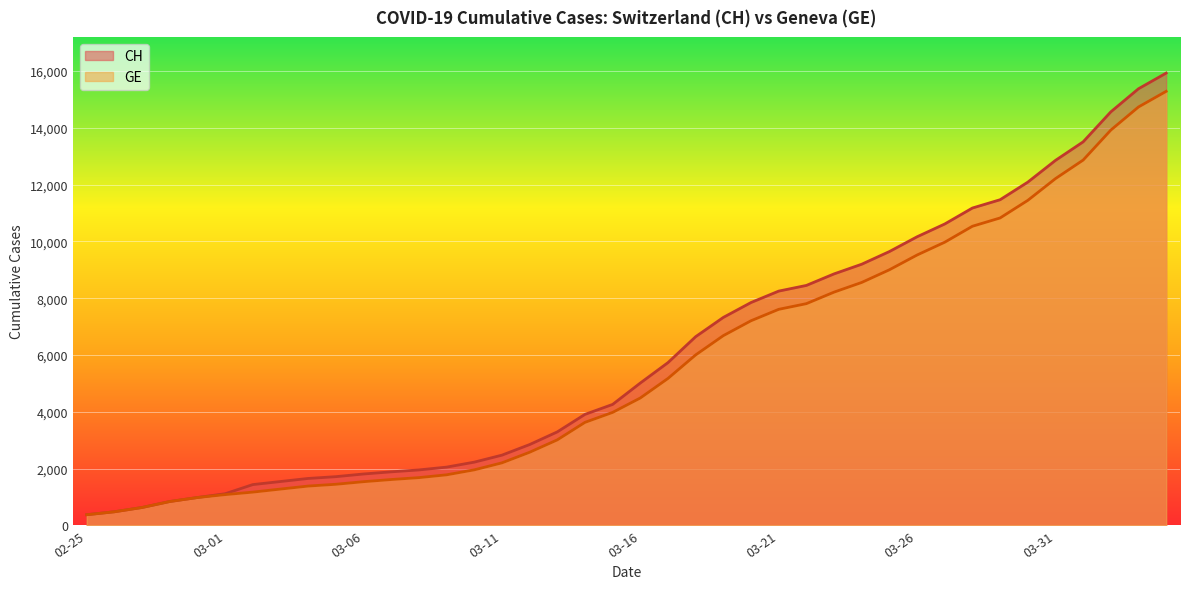

Does the chart display data point markers on the line(s)?

No